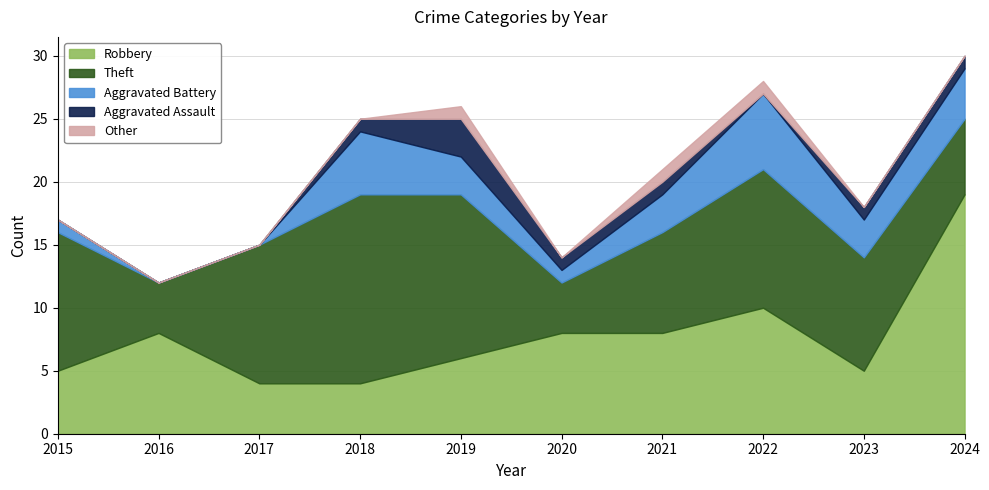

At which category is the sum across all series the highest?

2024